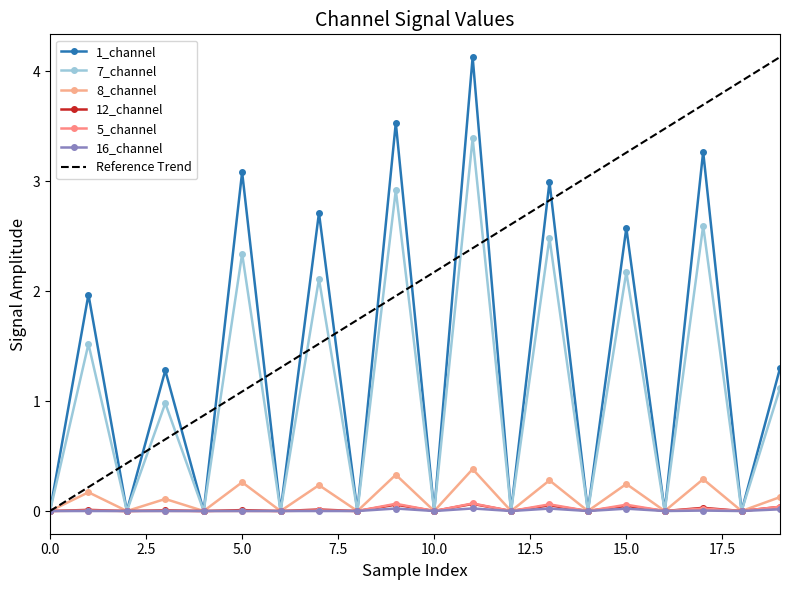

Reading right to left, transcribe all the data shown in this chart.

1_channel: 1.3	0.0	3.3	0.0	2.6	0.0	3.0	0.0	4.1	0.0	3.5	0.0	2.7	0.0	3.1	0.0	1.3	0.0	2.0	0.0
7_channel: 1.1	0.0	2.6	0.0	2.2	0.0	2.5	0.0	3.4	0.0	2.9	0.0	2.1	0.0	2.3	0.0	1.0	0.0	1.5	0.0
8_channel: 0.1	0.0	0.3	0.0	0.2	0.0	0.3	0.0	0.4	0.0	0.3	0.0	0.2	0.0	0.3	0.0	0.1	0.0	0.2	0.0
12_channel: 0.0	0.0	0.0	0.0	0.0	0.0	0.1	0.0	0.1	0.0	0.1	0.0	0.0	0.0	0.0	0.0	0.0	0.0	0.0	0.0
5_channel: 0.0	0.0	0.0	0.0	0.1	0.0	0.1	0.0	0.1	0.0	0.1	0.0	0.0	0.0	0.0	0.0	0.0	0.0	0.0	0.0
16_channel: 0.0	0.0	0.0	0.0	0.0	0.0	0.0	0.0	0.0	0.0	0.0	0.0	0.0	0.0	0.0	0.0	0.0	0.0	0.0	0.0